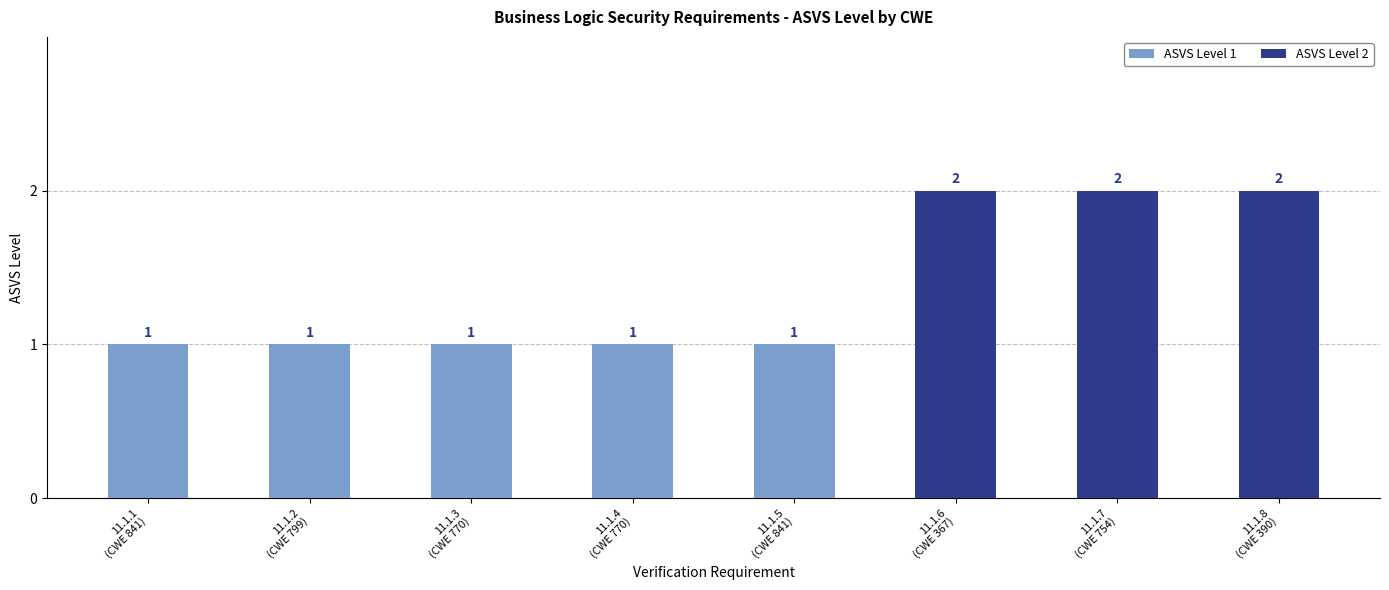

What is the sum of all ASVS Level 2 values?

6